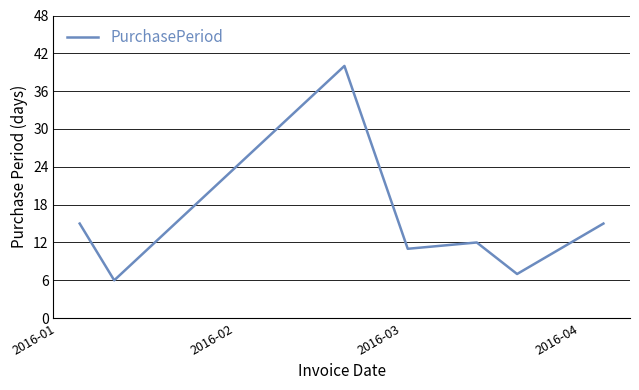

How many lines are shown in the chart?

1